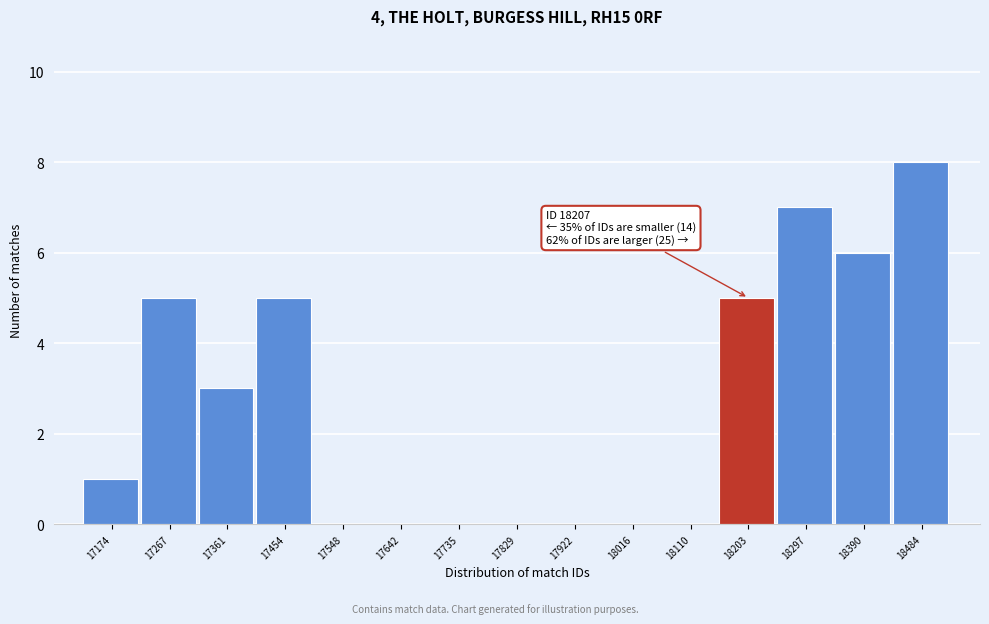

Reading right to left, list all the values displayed in this chart.

18484=8	18390=6	18297=7	18203=5	18110=0	18016=0	17922=0	17829=0	17735=0	17642=0	17548=0	17454=5	17361=3	17267=5	17174=1